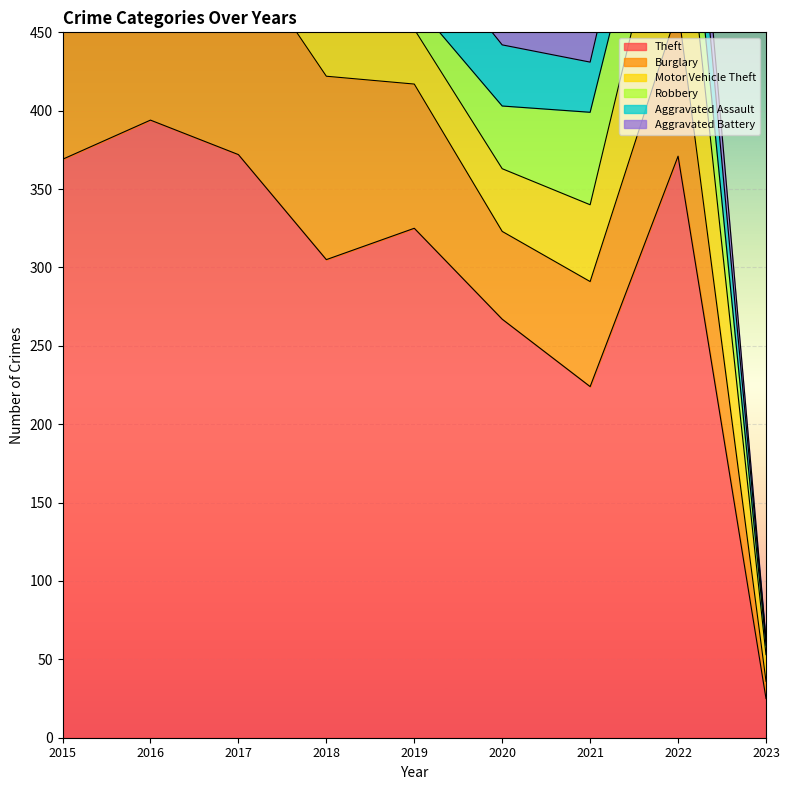

What is the value of the Theft point at the 7th from the left?

224